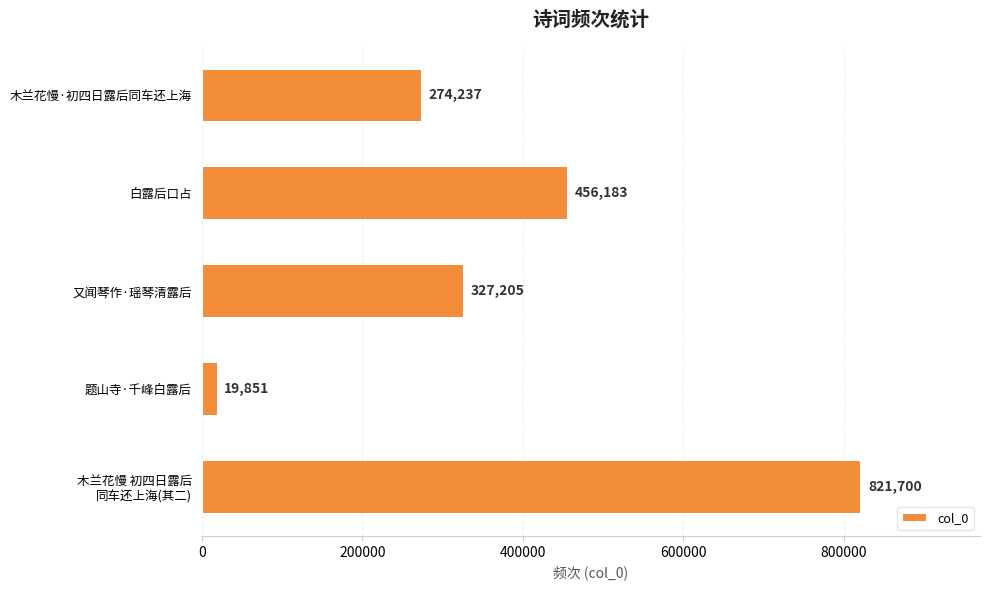

At which category does the chart reach its minimum across all series?

题山寺·千峰白露后